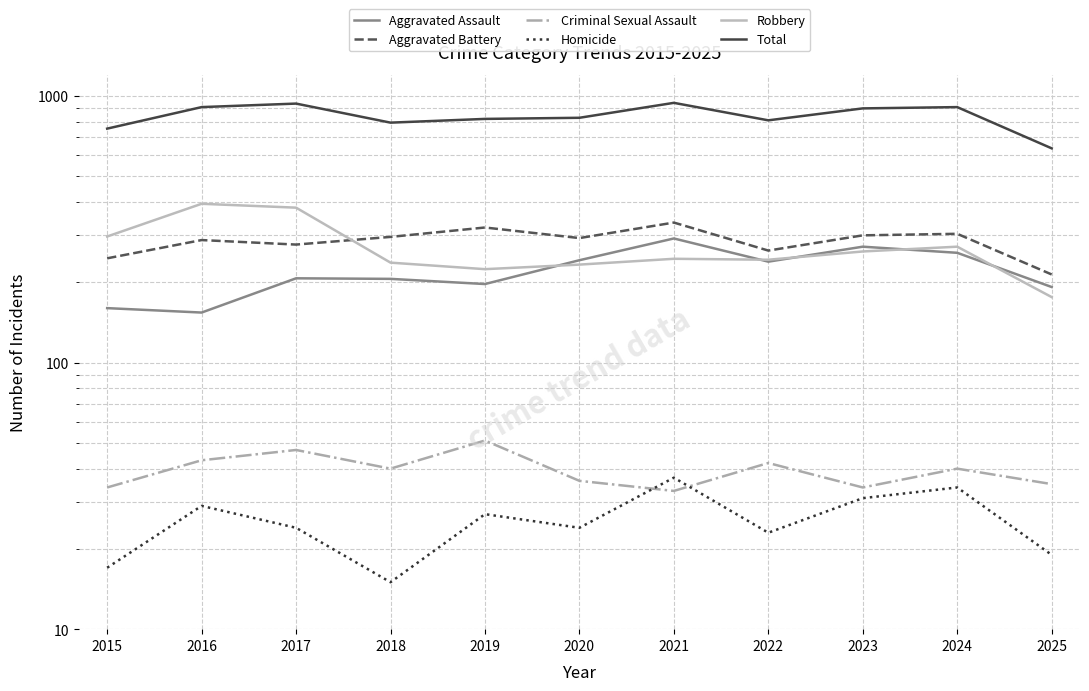

Reading left to right, transcribe all the data shown in this chart.

Aggravated Assault: 2015=160	2016=154	2017=207	2018=206	2019=197	2020=242	2021=292	2022=239	2023=272	2024=258	2025=192
Aggravated Battery: 2015=246	2016=288	2017=277	2018=296	2019=321	2020=293	2021=335	2022=263	2023=300	2024=304	2025=214
Criminal Sexual Assault: 2015=34	2016=43	2017=47	2018=40	2019=51	2020=36	2021=33	2022=42	2023=34	2024=40	2025=35
Homicide: 2015=17	2016=29	2017=24	2018=15	2019=27	2020=24	2021=37	2022=23	2023=31	2024=34	2025=19
Robbery: 2015=297	2016=394	2017=381	2018=237	2019=224	2020=233	2021=245	2022=243	2023=261	2024=272	2025=176
Total: 2015=754	2016=908	2017=936	2018=794	2019=820	2020=828	2021=942	2022=810	2023=898	2024=908	2025=636